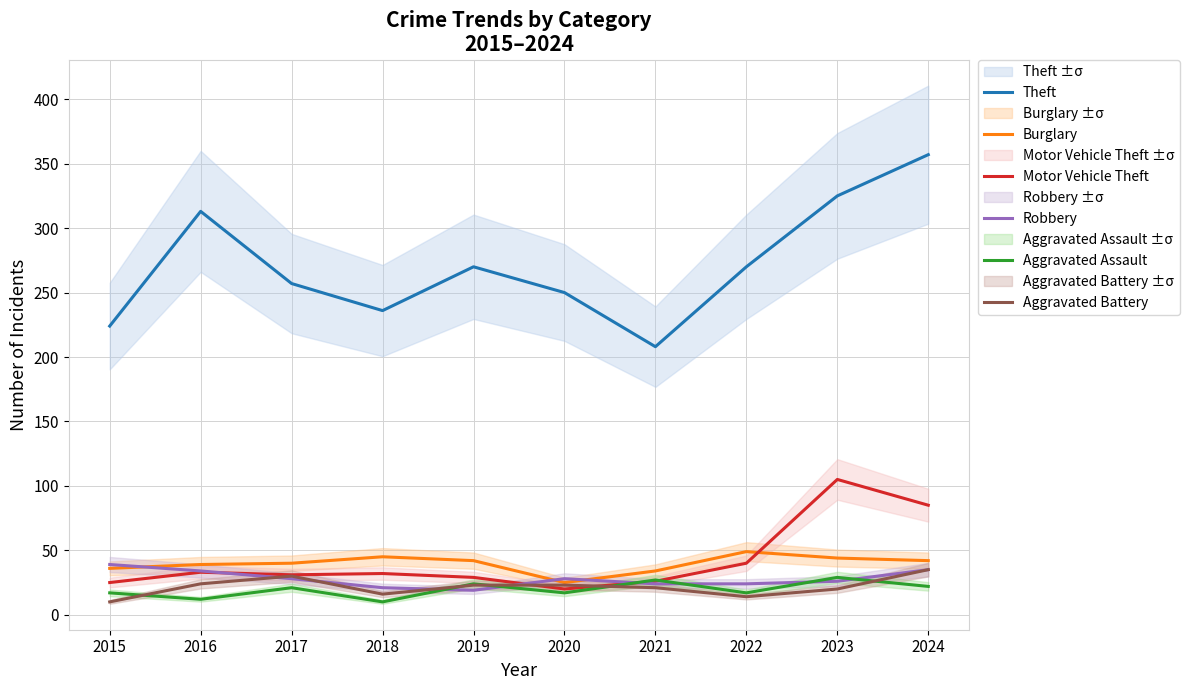

Rank the series at 2023 from highest to lowest value.

Theft, Motor Vehicle Theft, Burglary, Aggravated Assault, Robbery, Aggravated Battery